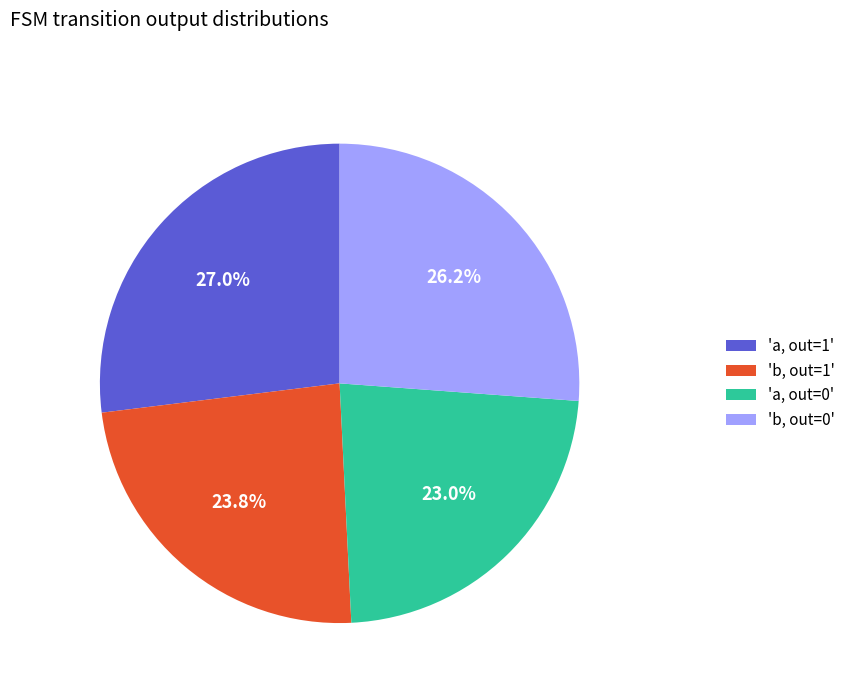

Is 'b, out=0' the majority of the pie?

No